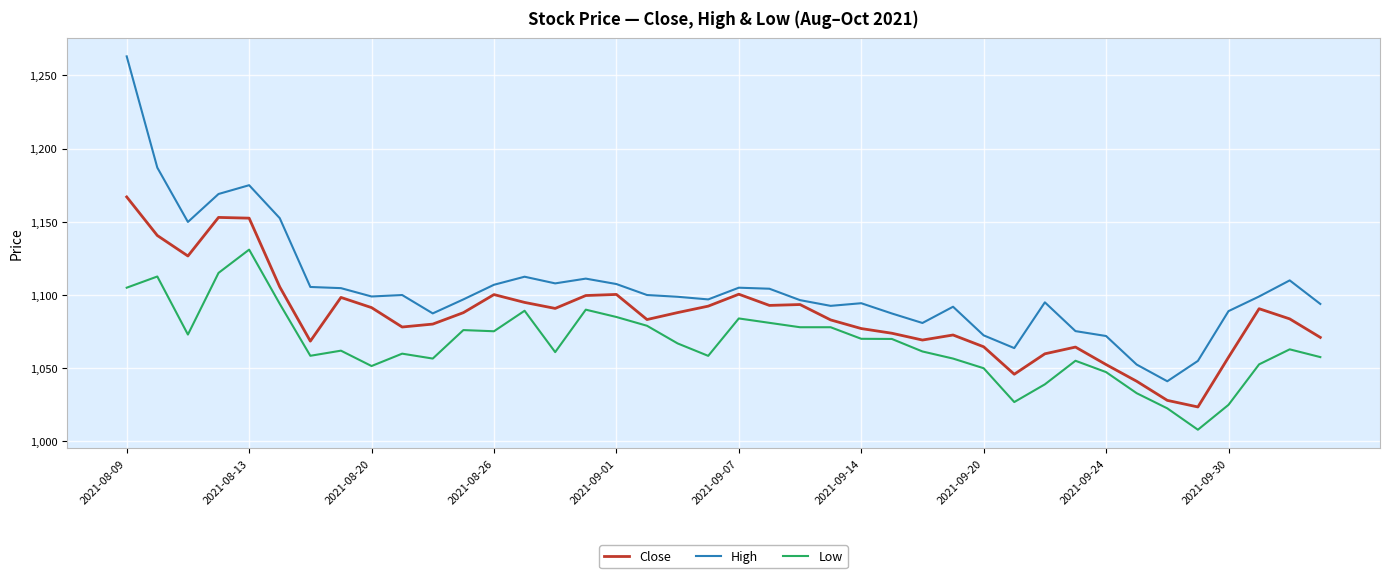

What is the lowest value of the High series?

1041.1